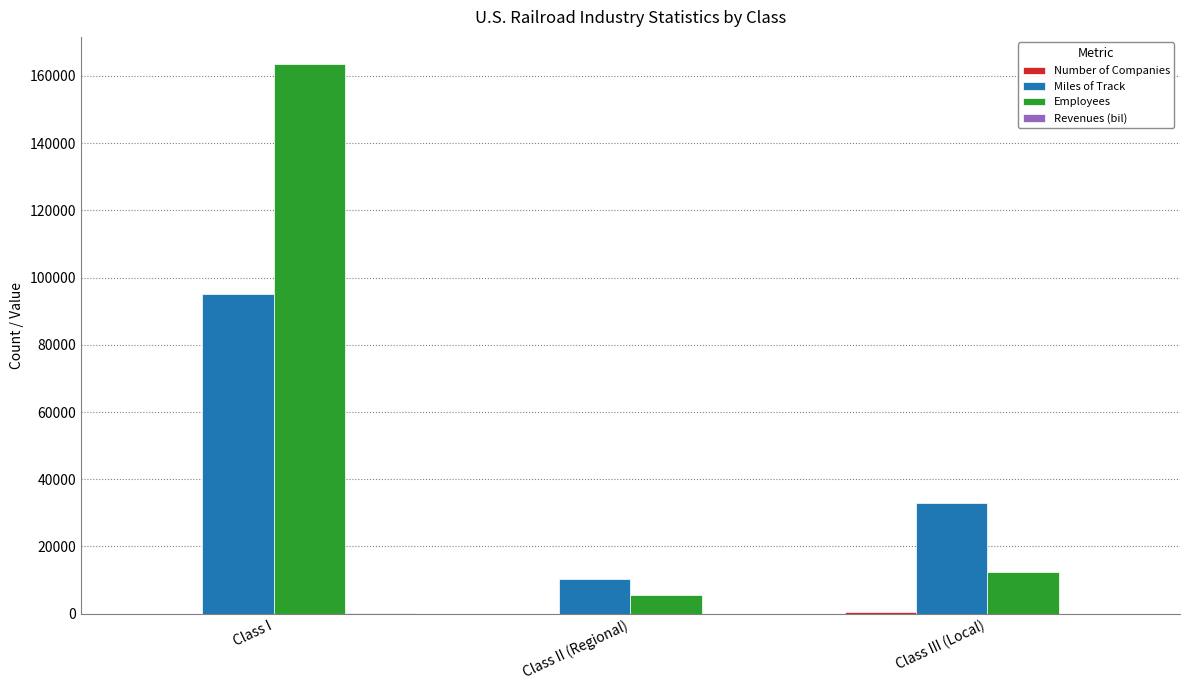

Where is Miles of Track nearest to the value 52809?

Class III (Local)